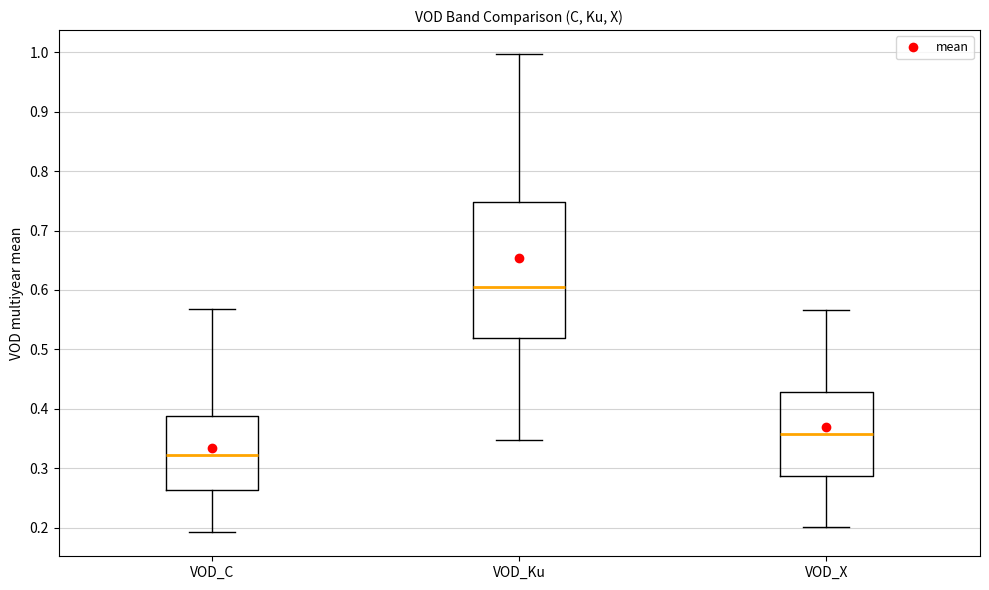

Reading left to right, transcribe this box plot: for each box, give where its median line is, the range the box spans, and where its two whiskers end, as read against the y-axis. The values are not printed on the chart, so give them approximately, as read against the axis.

VOD_C: median 0.32, box 0.26 to 0.39, whiskers 0.19 to 0.57
VOD_Ku: median 0.61, box 0.52 to 0.75, whiskers 0.35 to 1.00
VOD_X: median 0.36, box 0.29 to 0.43, whiskers 0.20 to 0.57